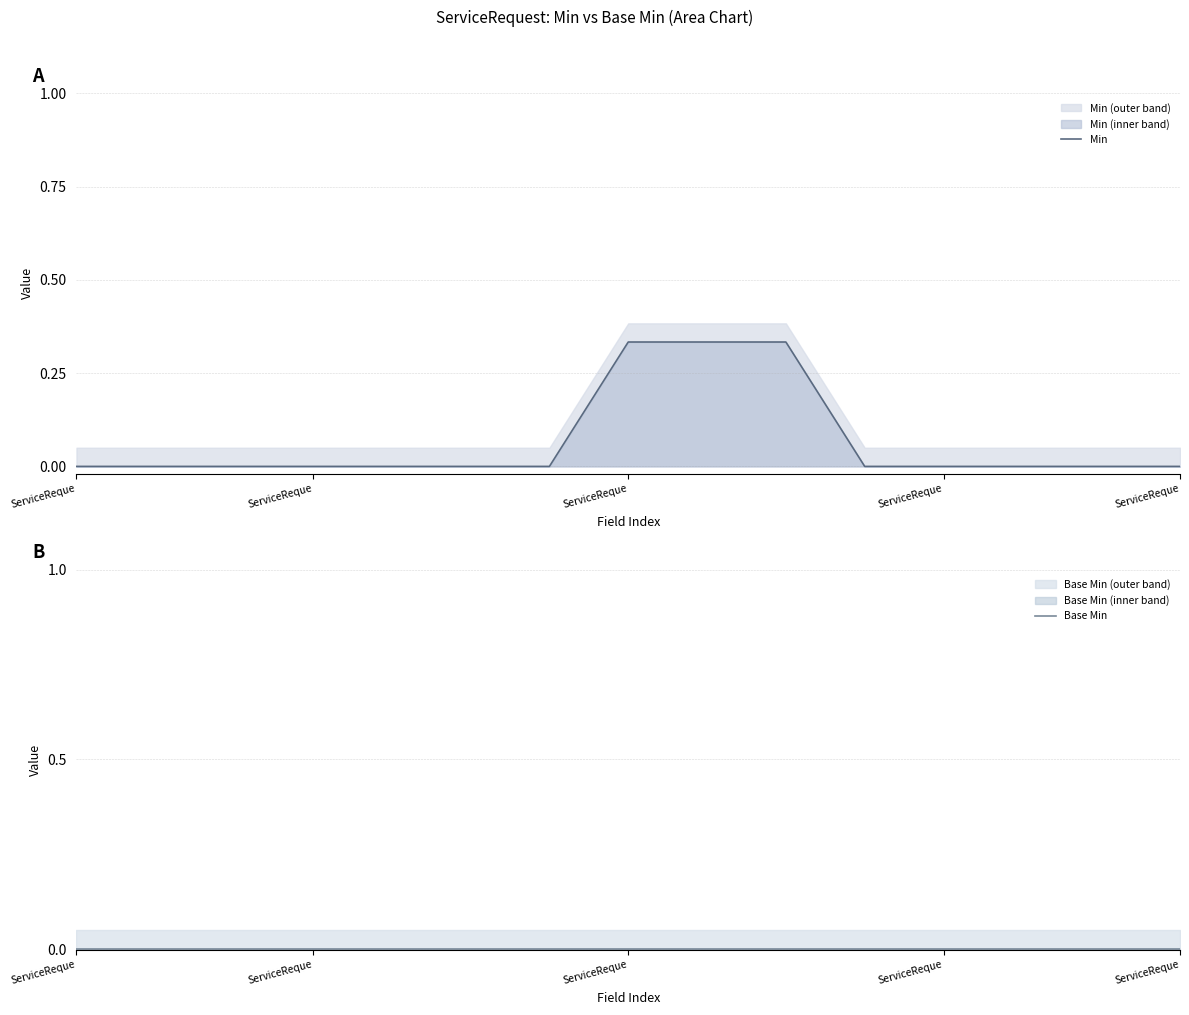

True or false: Base Min and Min intersect in this chart.

False